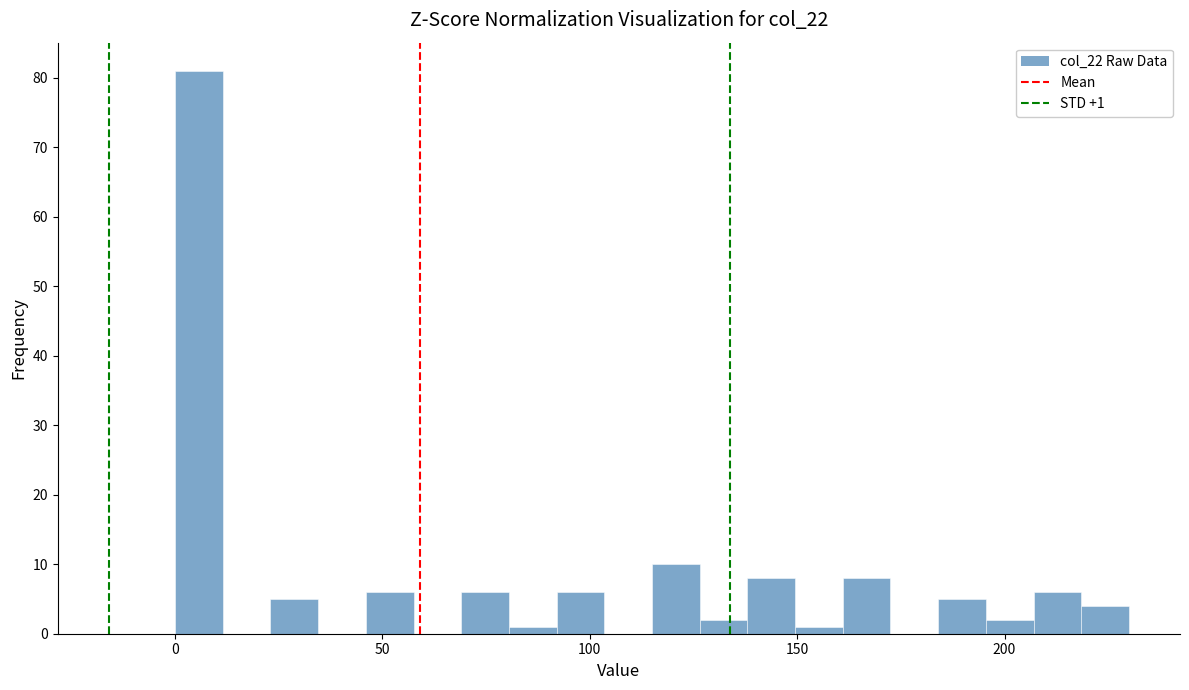

Read against the x-axis, roughly where is the centre of the tallest bar?

5